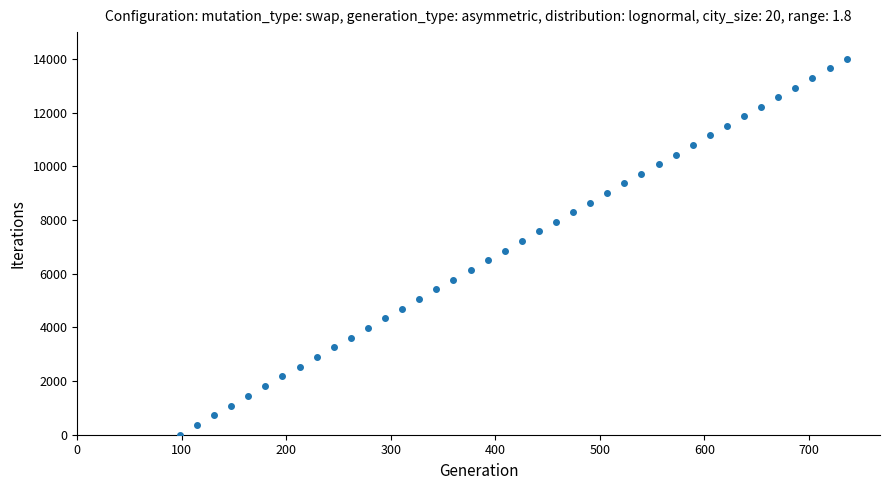

What is the range of X values (max minus min)?

637.9